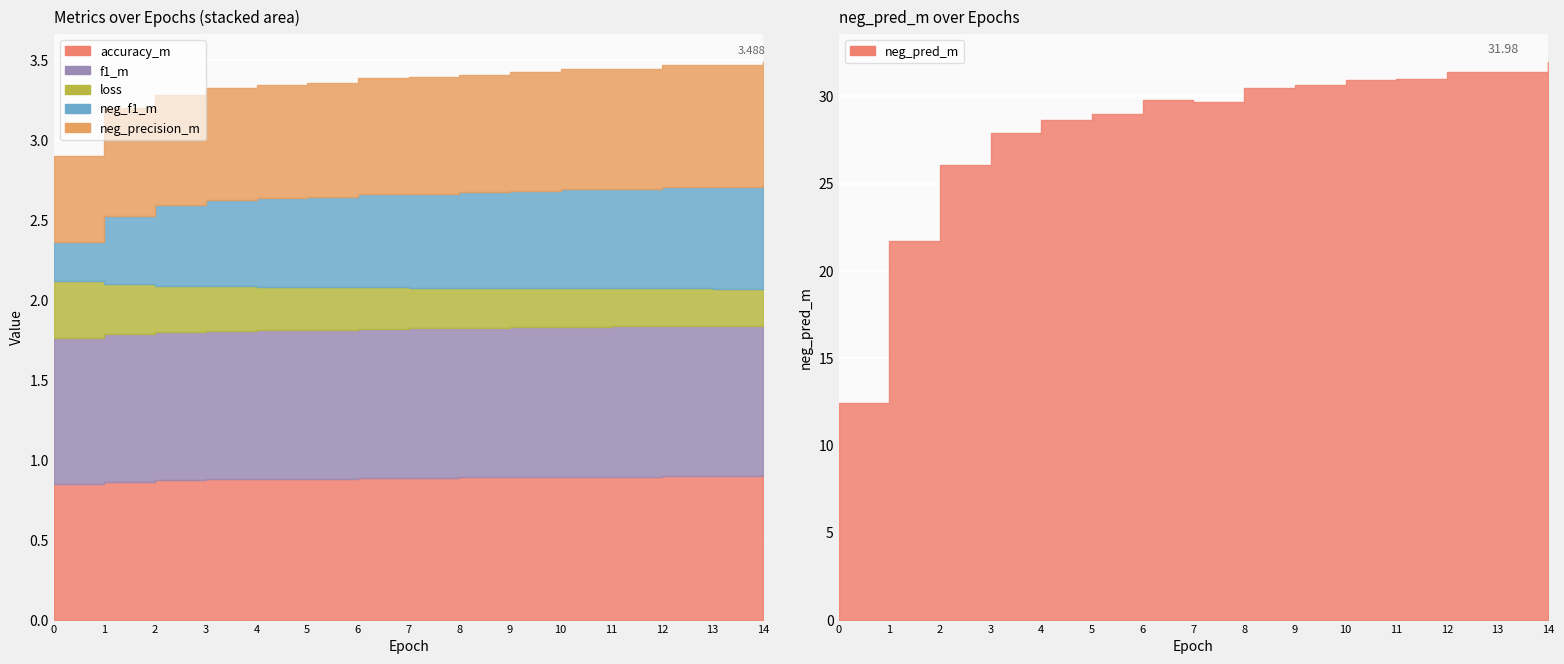

True or false: accuracy_m and f1_m cross at least once.

False